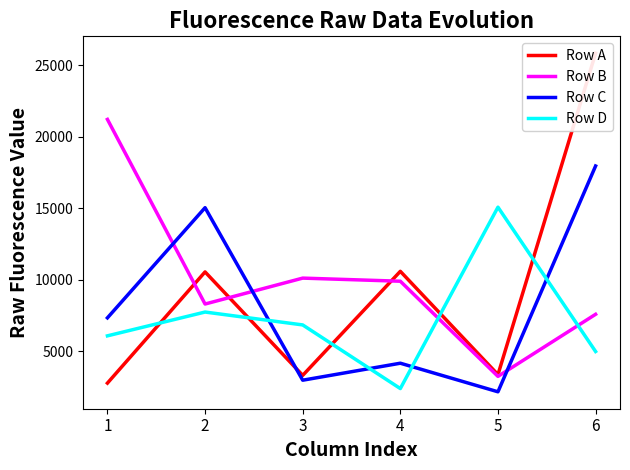

True or false: Row A has a value of 4743 at 1.

False